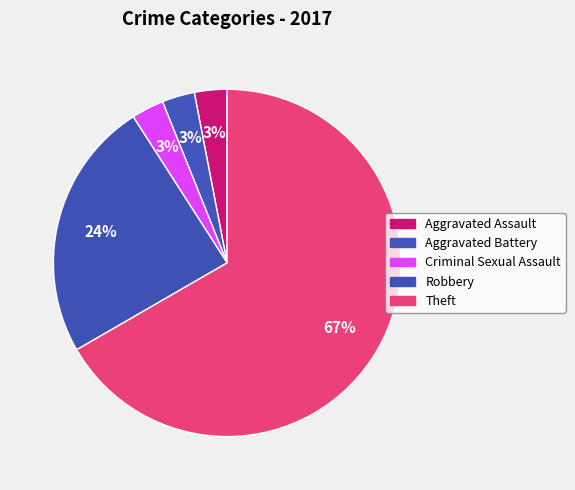

Which slice represents more than half of the pie?

Theft